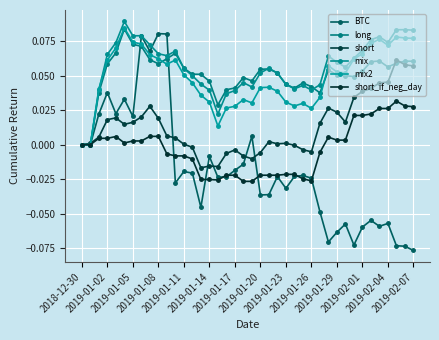

How many distinct data groups are displayed?

6